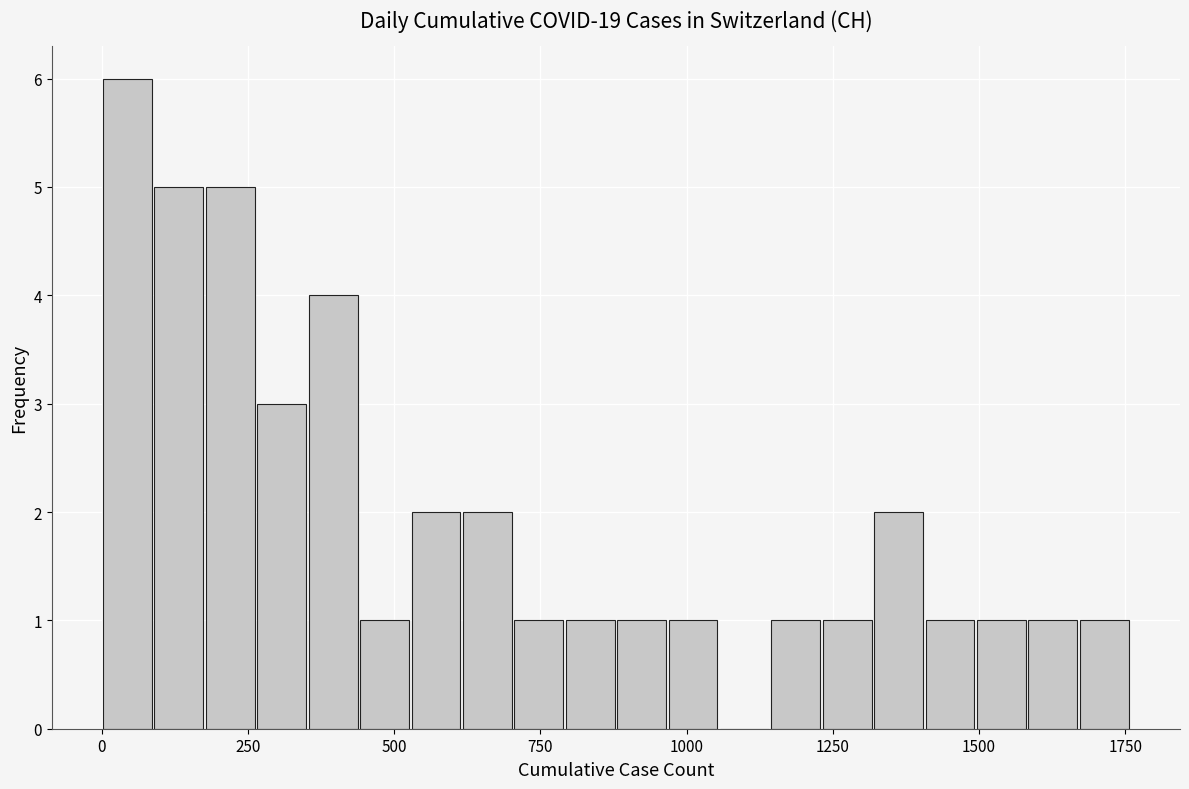

Read against the x-axis, roughly where is the centre of the tallest bar?

50